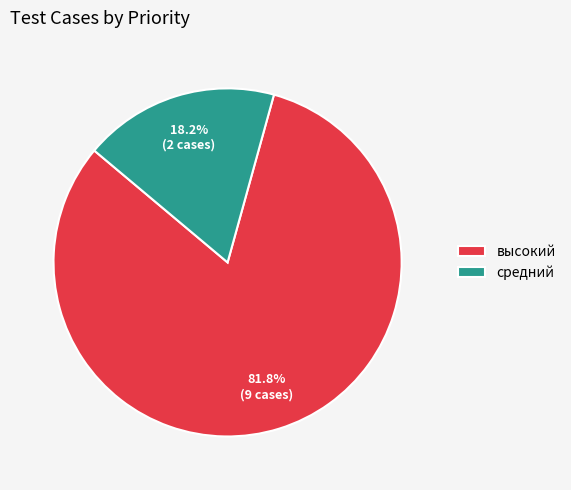

How much of the chart is everything except средний?

81.8%